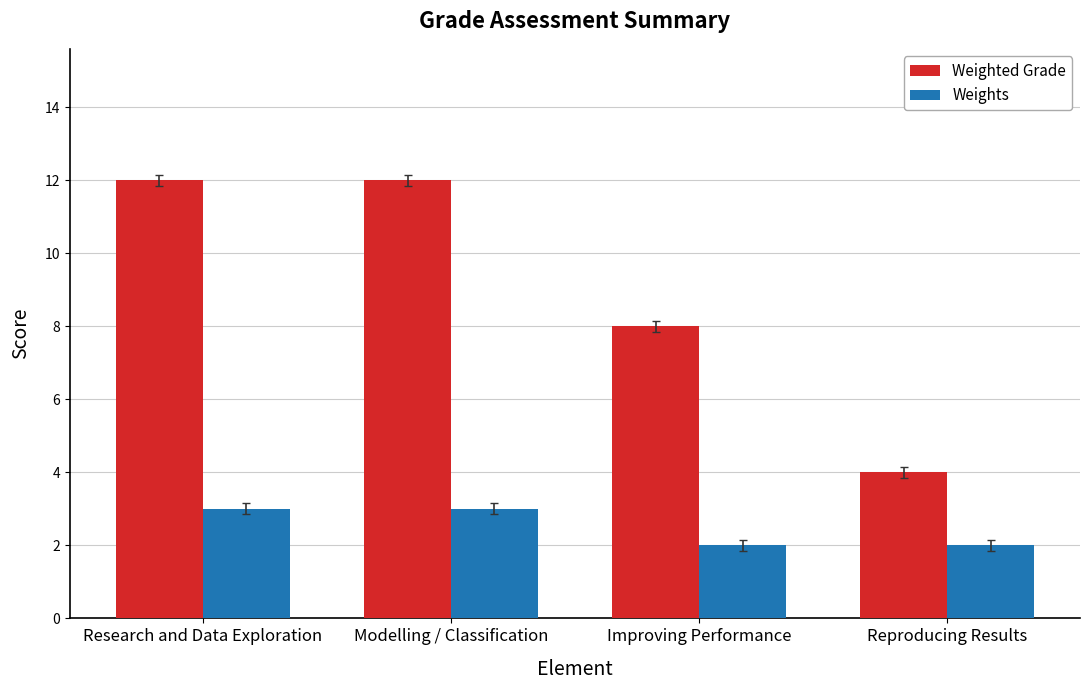

Rank the series by their maximum value, from highest to lowest.

Weighted Grade, Weights